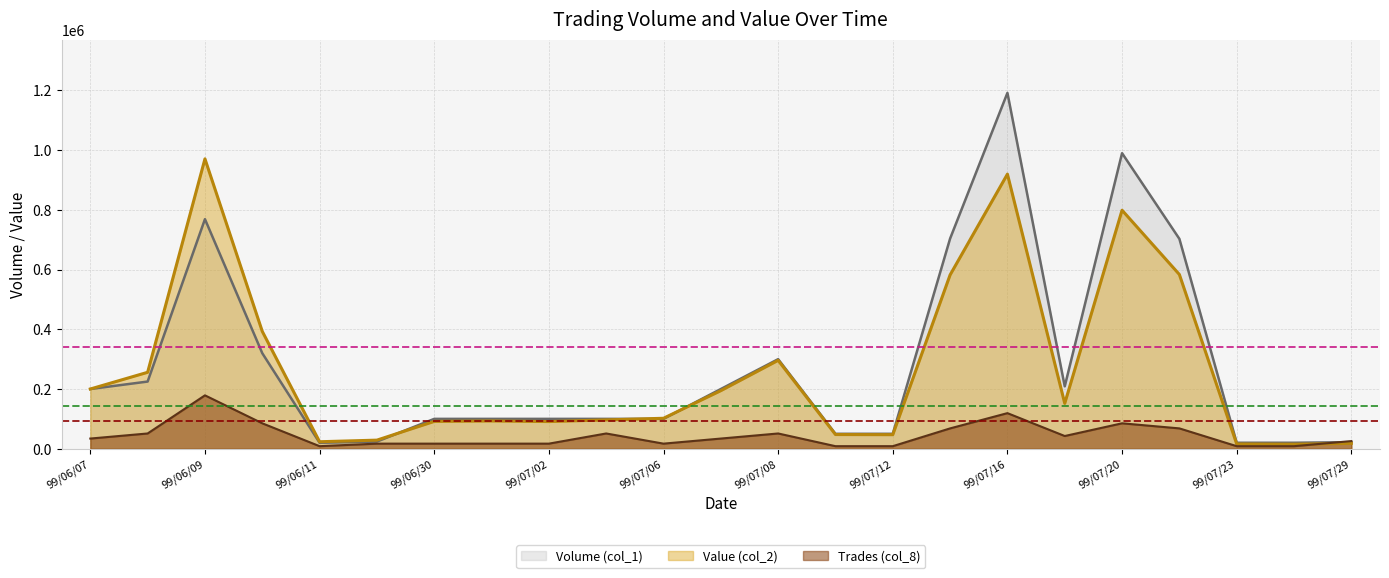

What is the approximate value of Volume (col_1) at 99/06/10?

320000.0